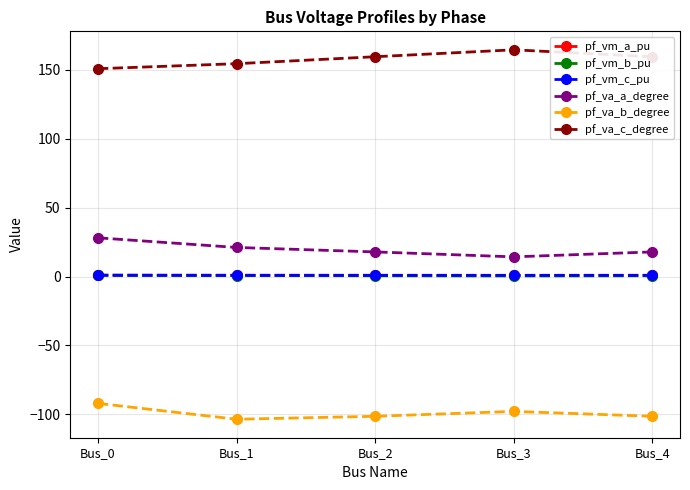

True or false: pf_vm_c_pu has more than 2 points higher than both neighbors.

False